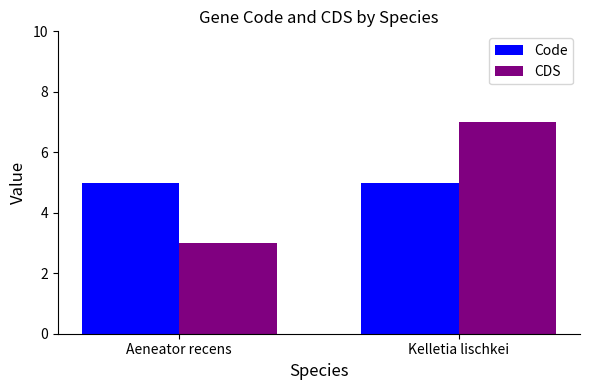

Is it true that CDS equals 2 at Kelletia lischkei?

False